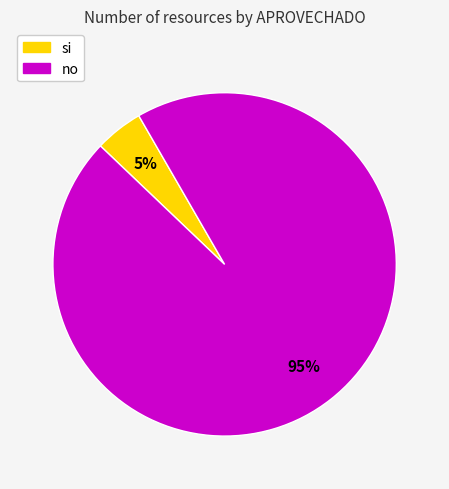

Is it true that si is 5% of the pie?

True